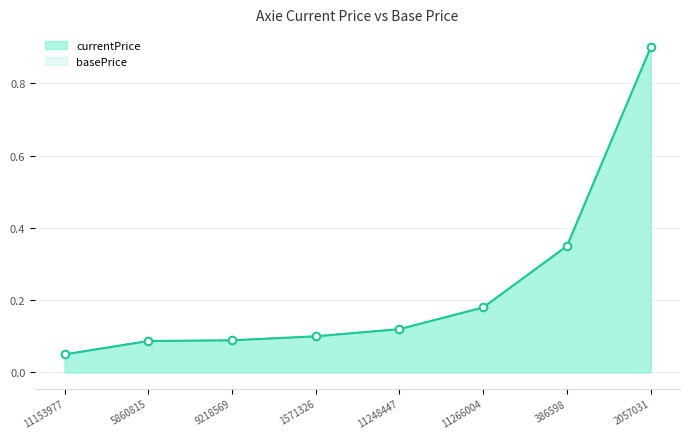

What are all the series names shown in the legend?

currentPrice, basePrice